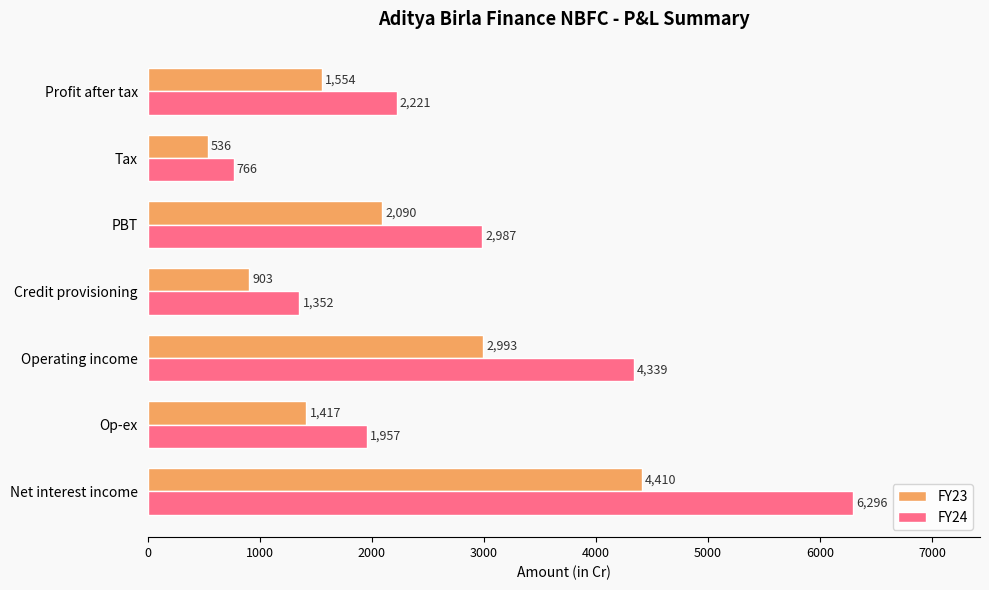

Rank the series by their average value, from lowest to highest.

FY23, FY24